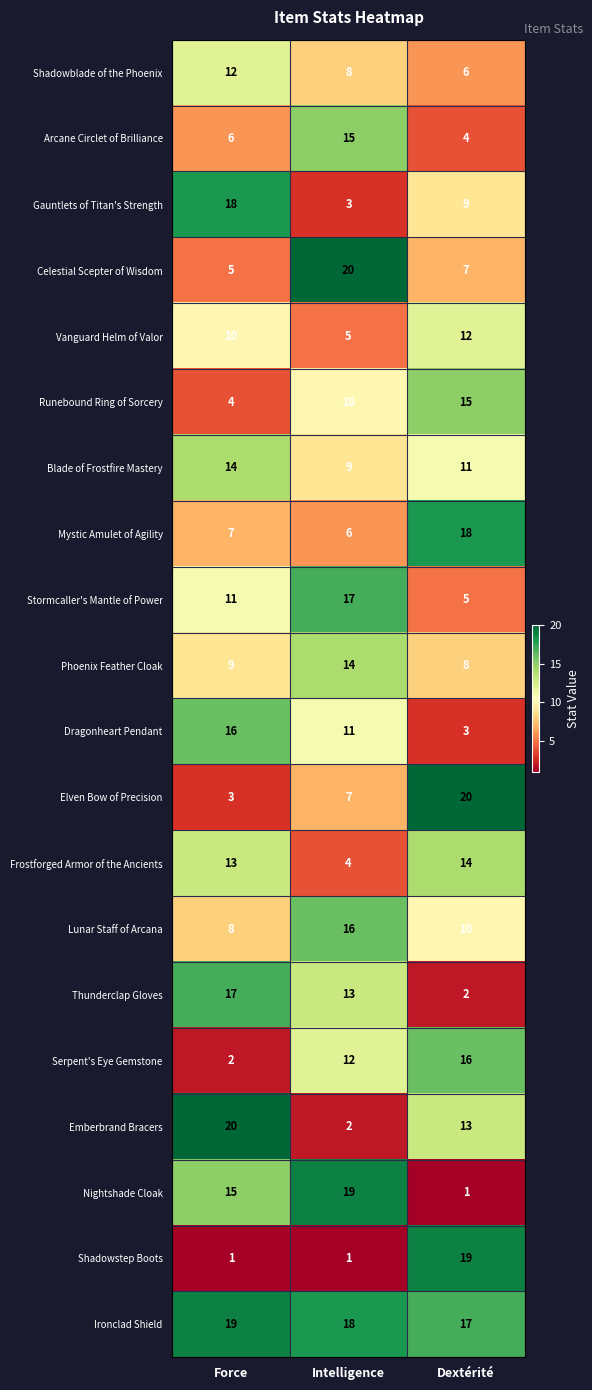

Which series has the largest total across all categories?

Ironclad Shield